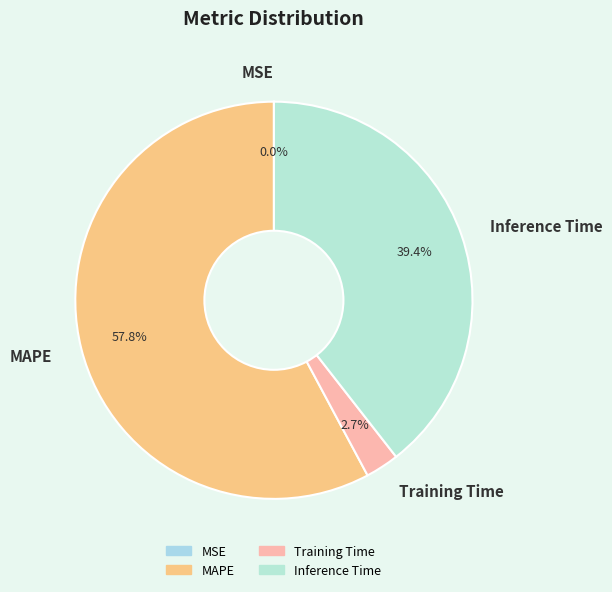

Does any single category account for the majority?

Yes